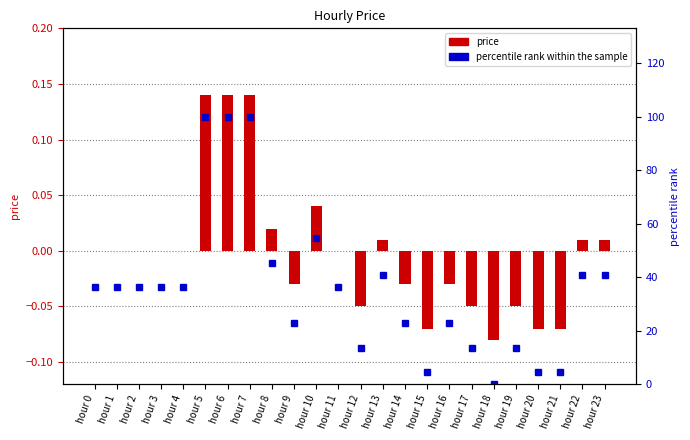

Reading left to right, list all the values displayed in this chart.

price: hour 0=0.0	hour 1=0.0	hour 2=0.0	hour 3=0.0	hour 4=0.0	hour 5=0.1	hour 6=0.1	hour 7=0.1	hour 8=0.0	hour 9=-0.0	hour 10=0.0	hour 11=0.0	hour 12=-0.1	hour 13=0.0	hour 14=-0.0	hour 15=-0.1	hour 16=-0.0	hour 17=-0.1	hour 18=-0.1	hour 19=-0.1	hour 20=-0.1	hour 21=-0.1	hour 22=0.0	hour 23=0.0
percentile rank within the sample: hour 0=36.4	hour 1=36.4	hour 2=36.4	hour 3=36.4	hour 4=36.4	hour 5=100.0	hour 6=100.0	hour 7=100.0	hour 8=45.5	hour 9=22.7	hour 10=54.5	hour 11=36.4	hour 12=13.6	hour 13=40.9	hour 14=22.7	hour 15=4.5	hour 16=22.7	hour 17=13.6	hour 18=0.0	hour 19=13.6	hour 20=4.5	hour 21=4.5	hour 22=40.9	hour 23=40.9